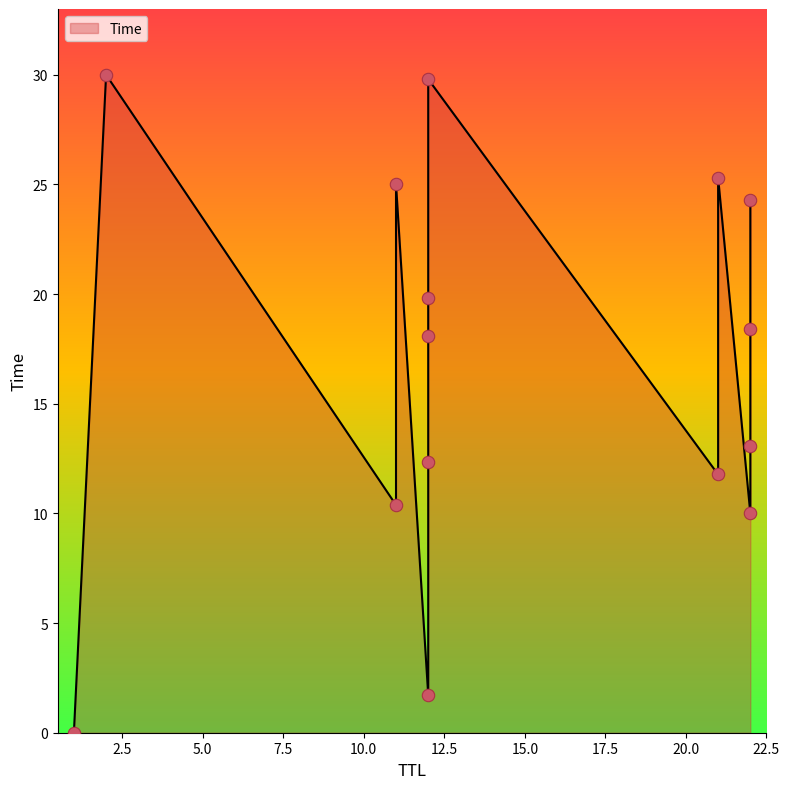

What is the change in value from 12 to 22?

+4.4